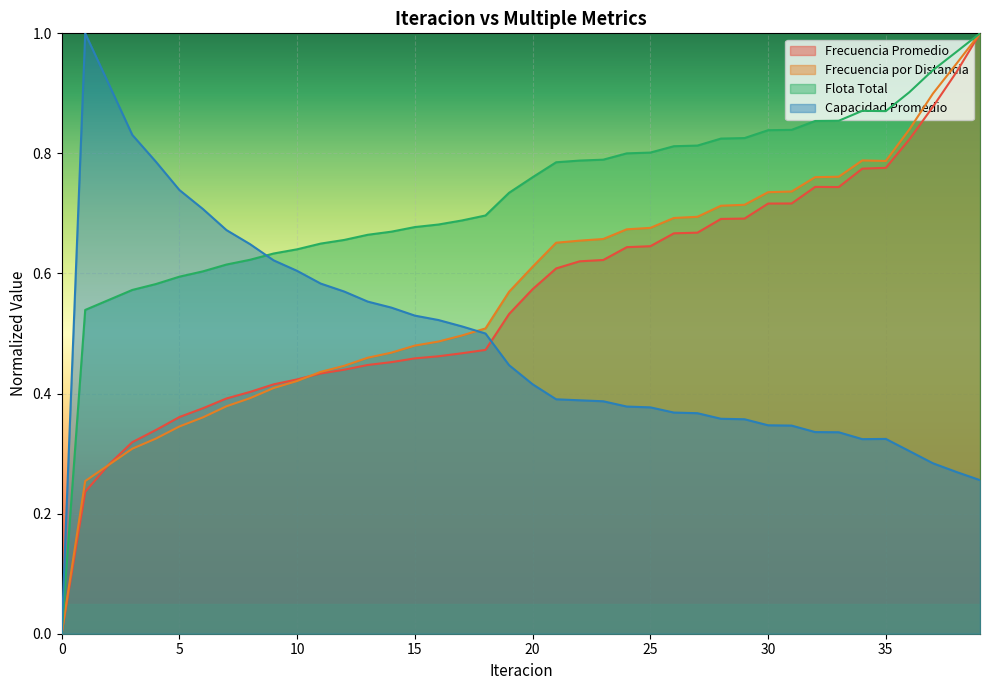

What is the greatest value displayed?

1.0